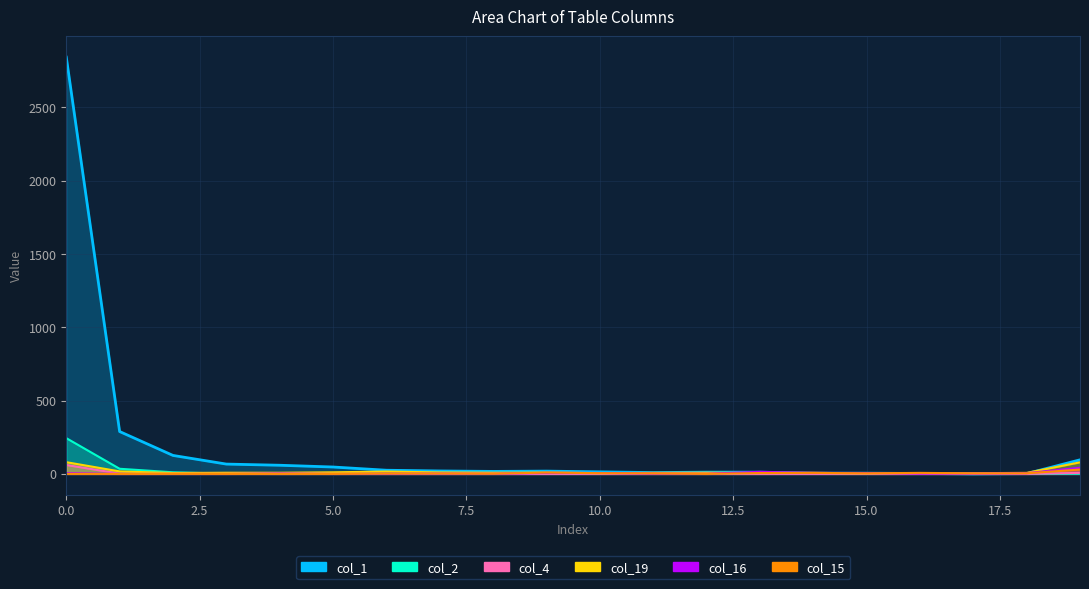

The col_4 series shows 12 at 19. True or false?

False